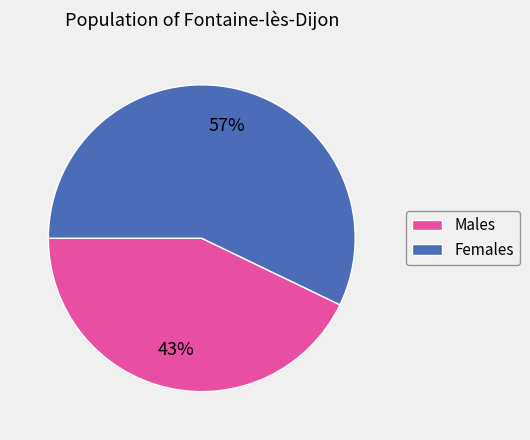

To the nearest percent, what is the difference between the Males and Females slice percentages?

14%